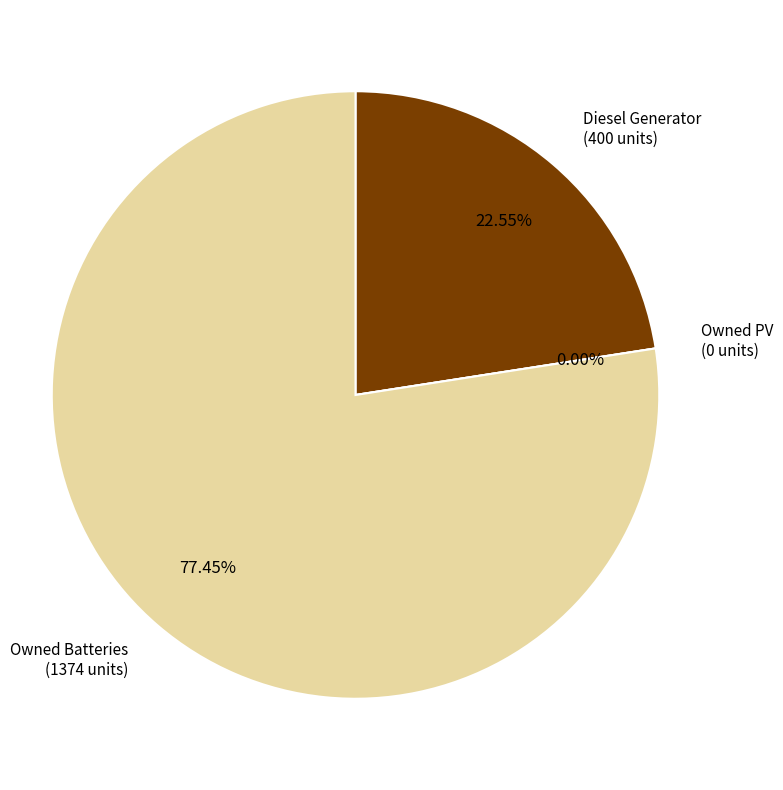

Is there any slice that represents more than half of the pie?

Yes